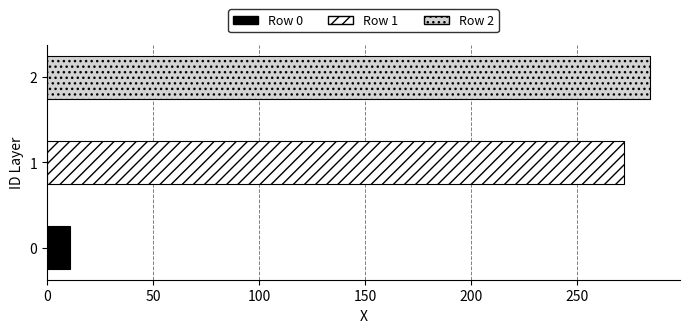

What is the sum of the values at 2 and 0?

295.1